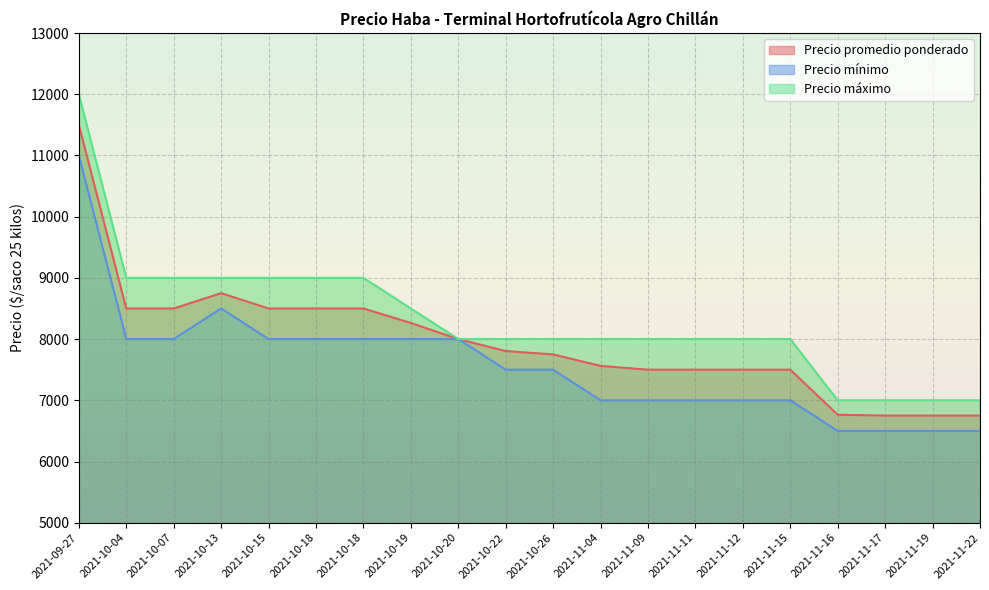

How many lines are shown in the chart?

3